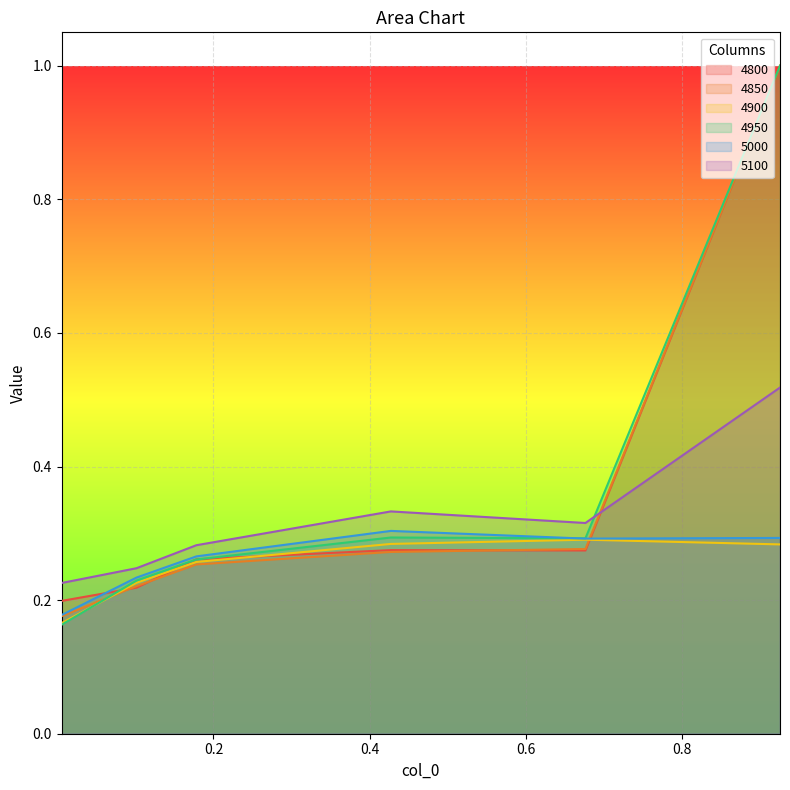

At which label does 5100 reach its minimum?

0.005479452054794521